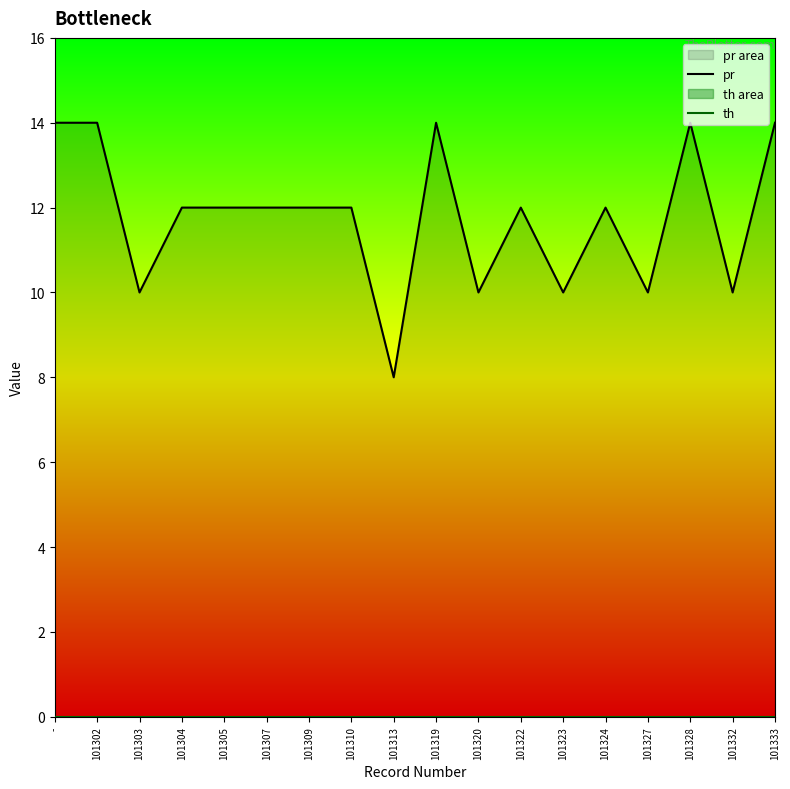

What is the highest value of the pr series?

14